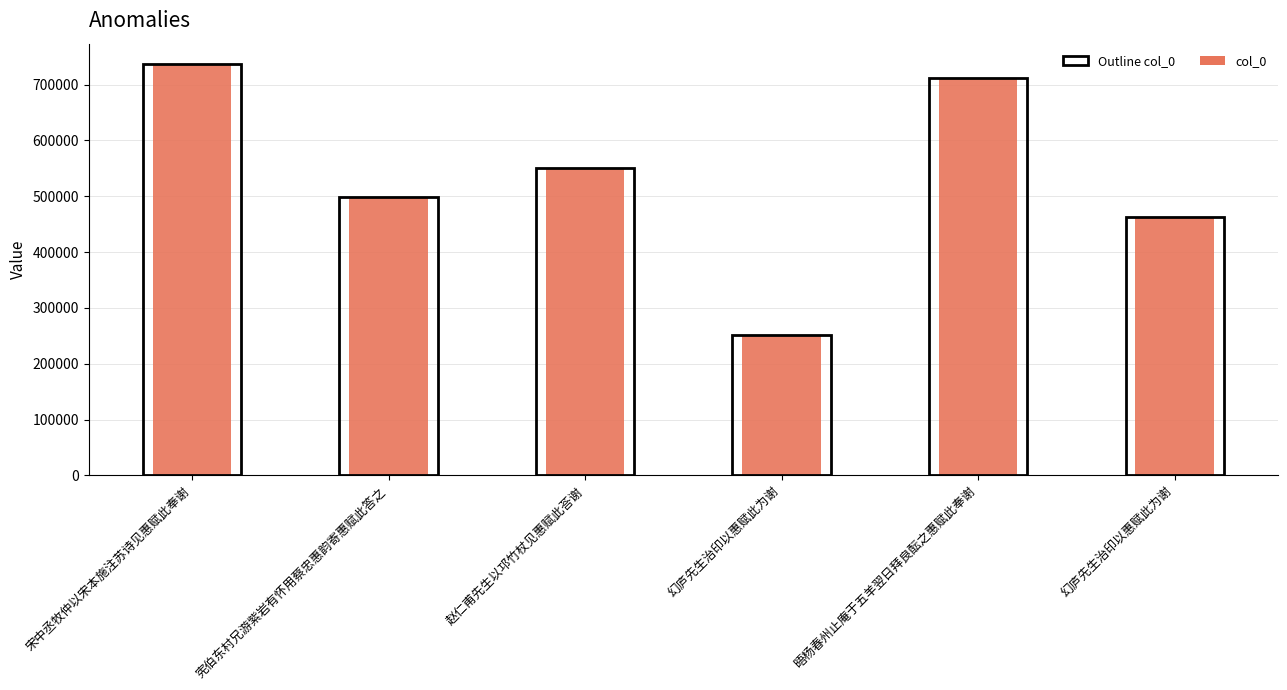

What is the greatest value displayed?

736479